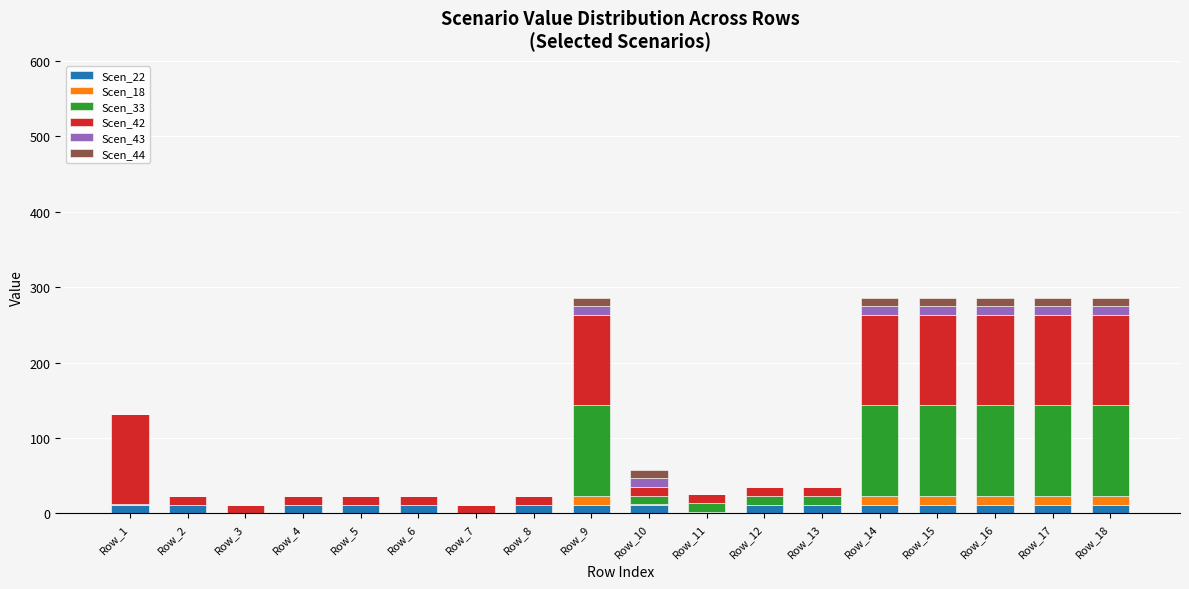

What is the total value across all series at Row_8?

23.1